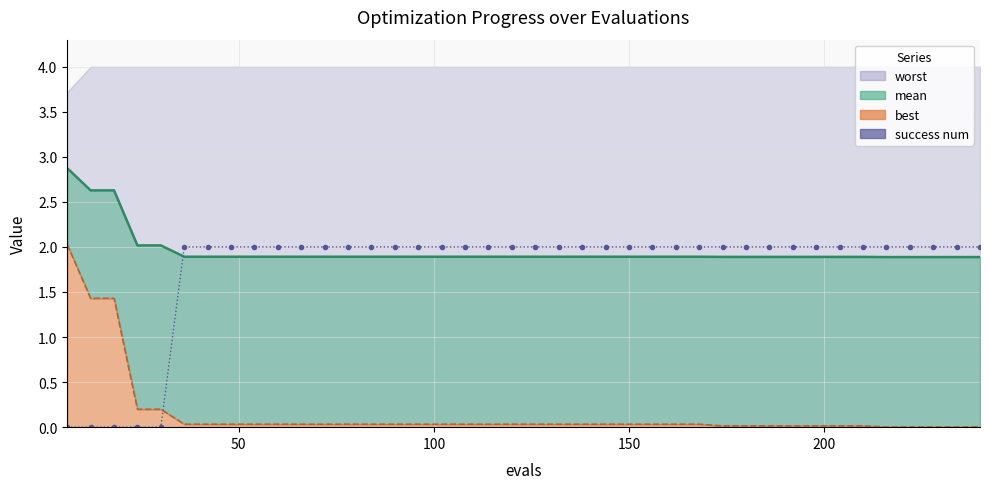

True or false: success num and mean (line) intersect in this chart.

True